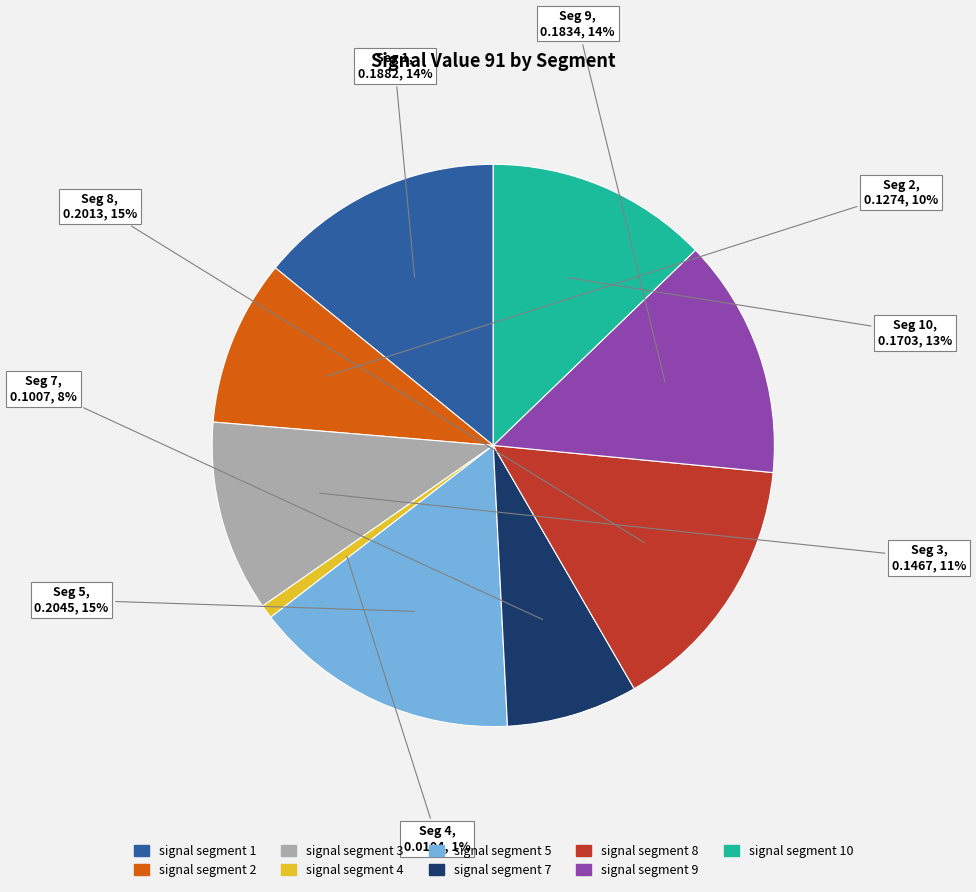

To the nearest percent, what is the average slice percentage?

11%